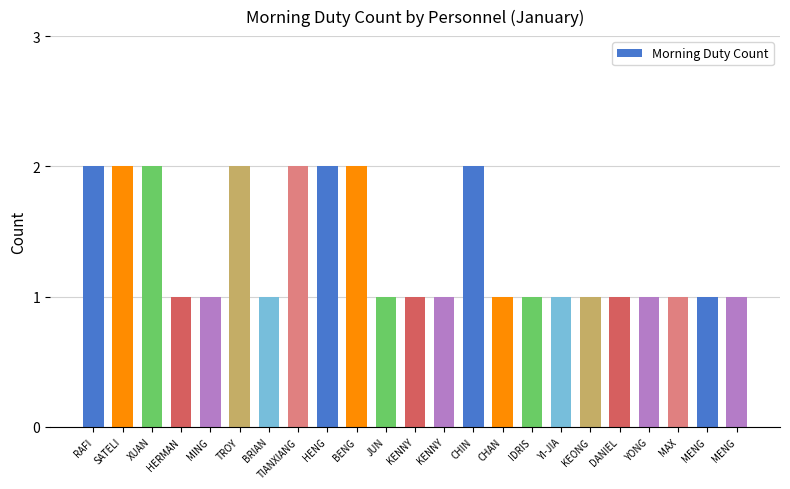

What is the ratio of the value at KENNY to the value at BRIAN?

1.0